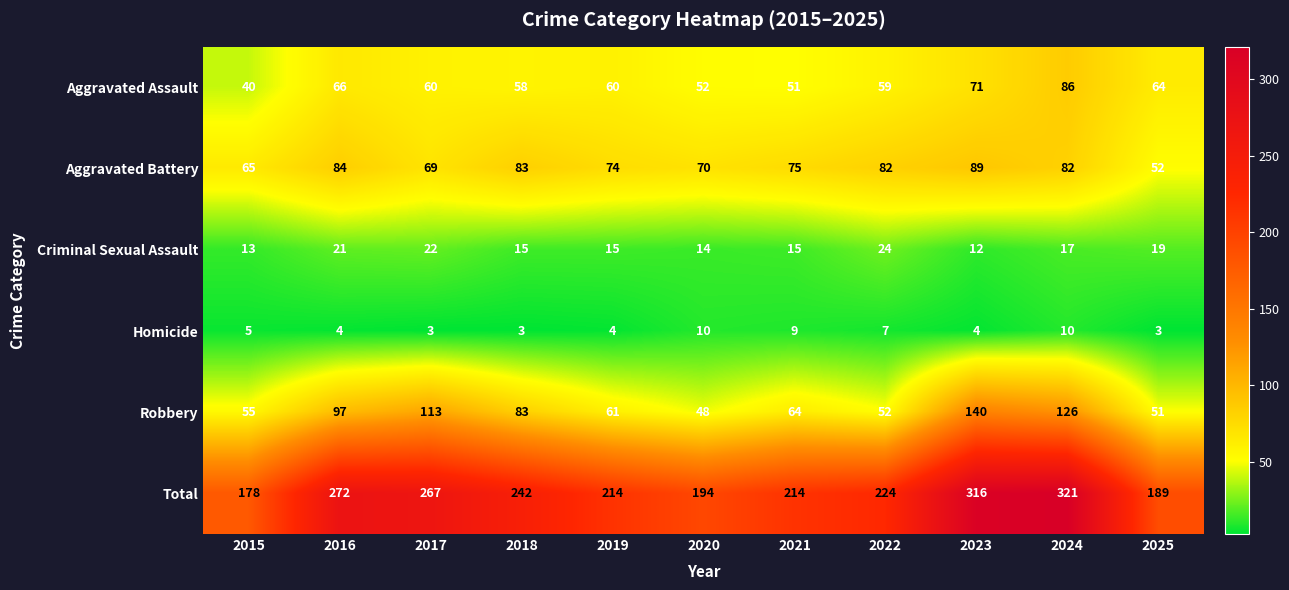

What is the sum of the Homicide values at 2021 and 2015?

14